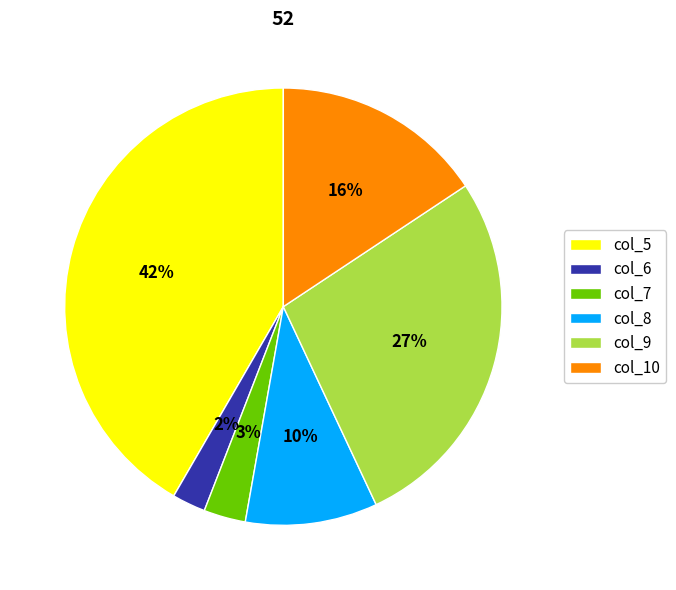

To the nearest percent, what is the combined percentage of col_8 and col_7?

13%